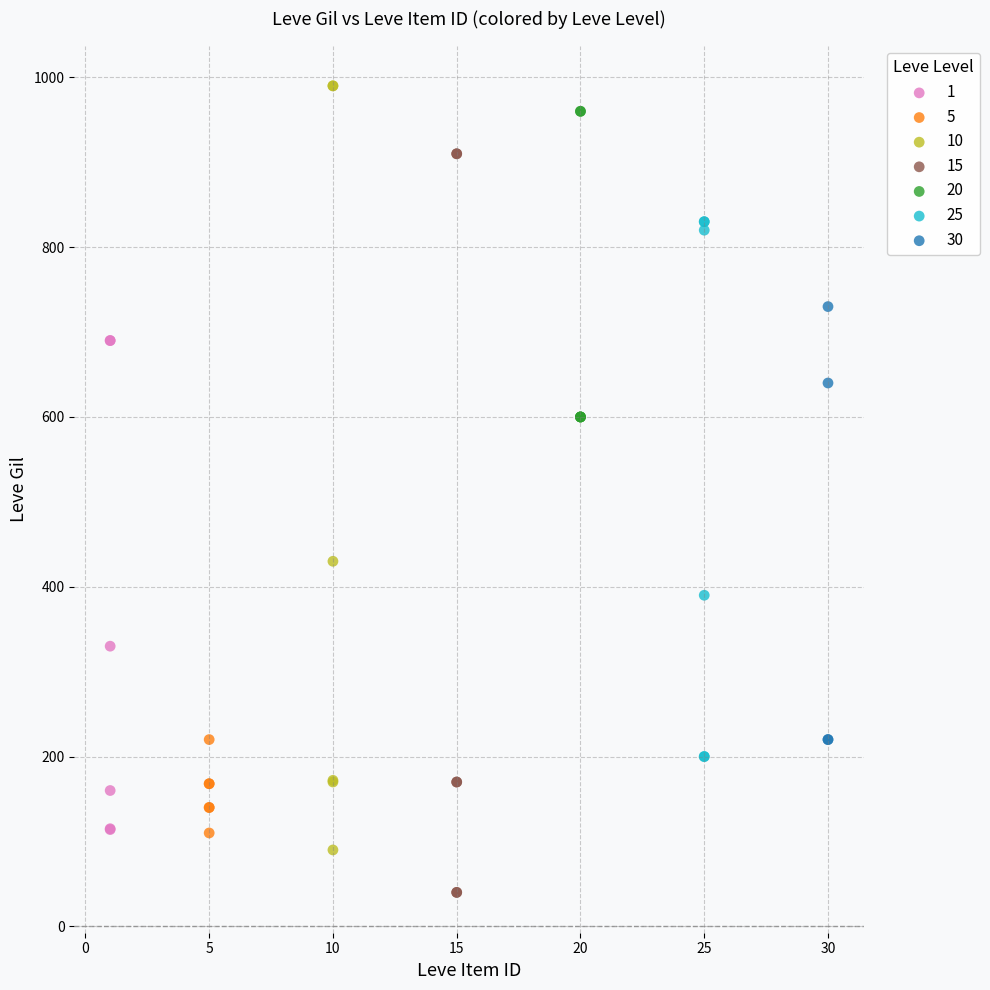

Which series contains the lowest Y value?

15